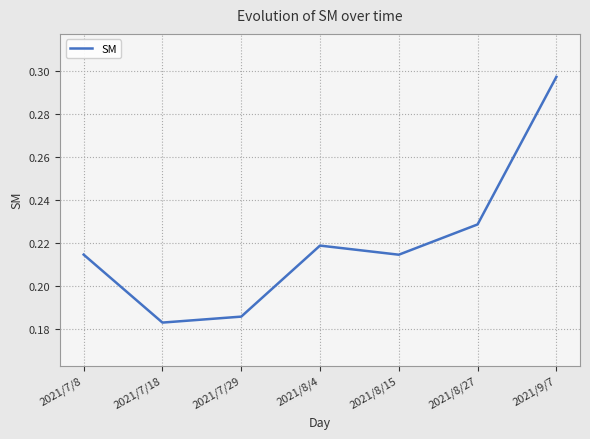

The value at 2021/9/7 is 0.2. True or false?

False